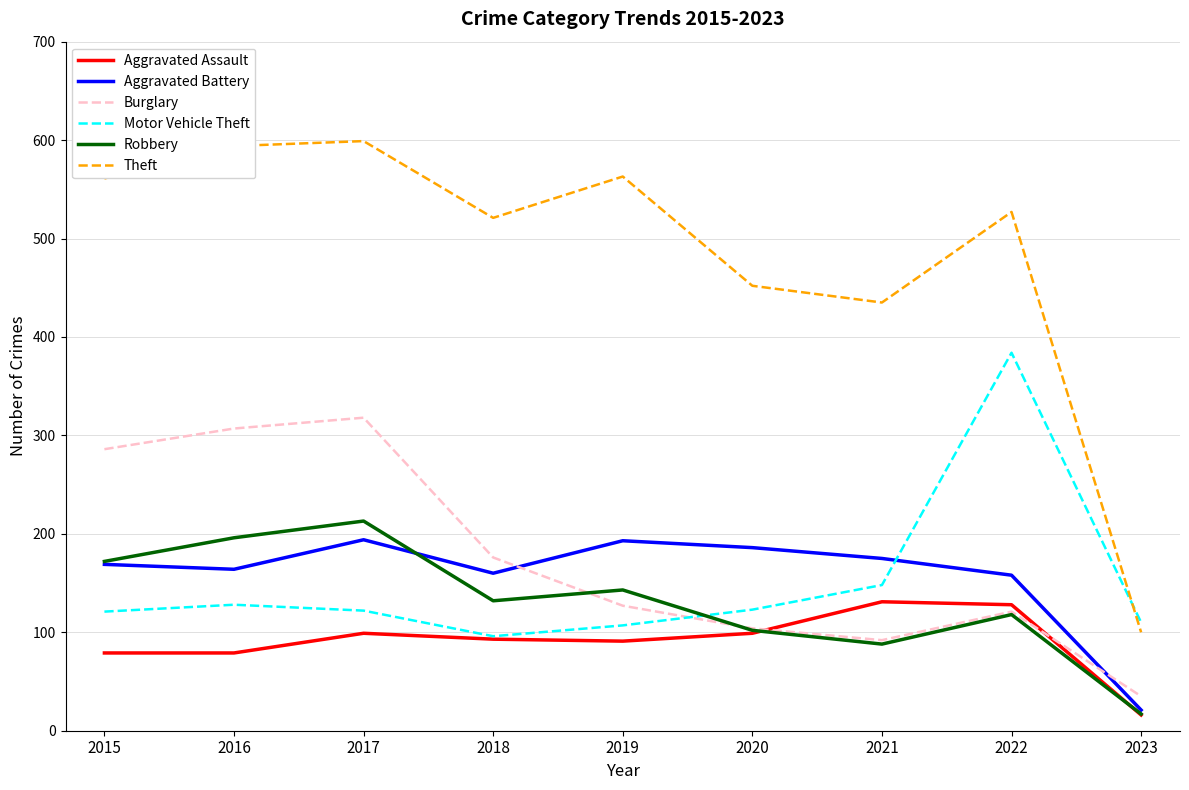

Is it true that Aggravated Assault equals 79 at 2016?

True